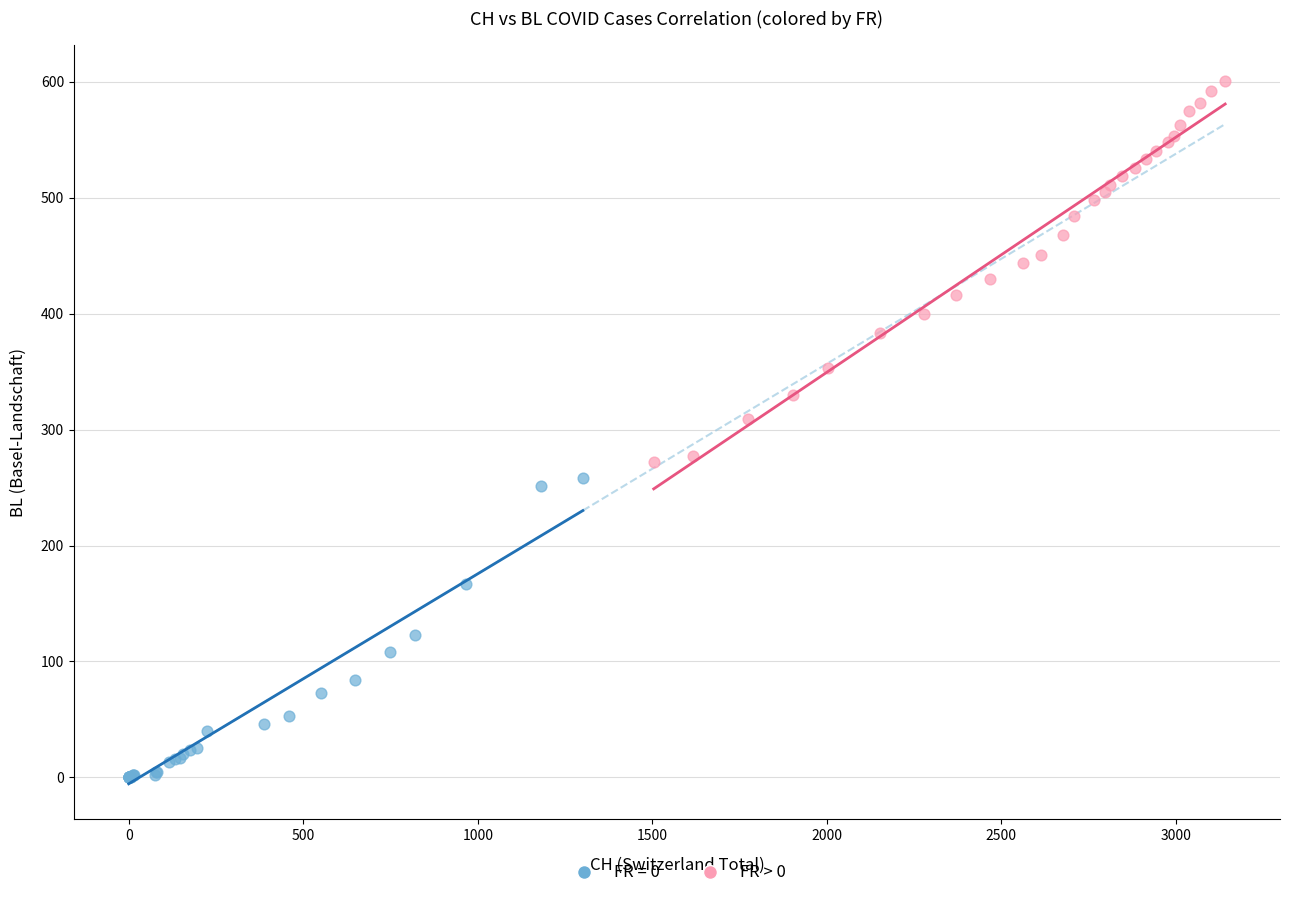

Which series reaches the minimum Y coordinate?

FR = 0